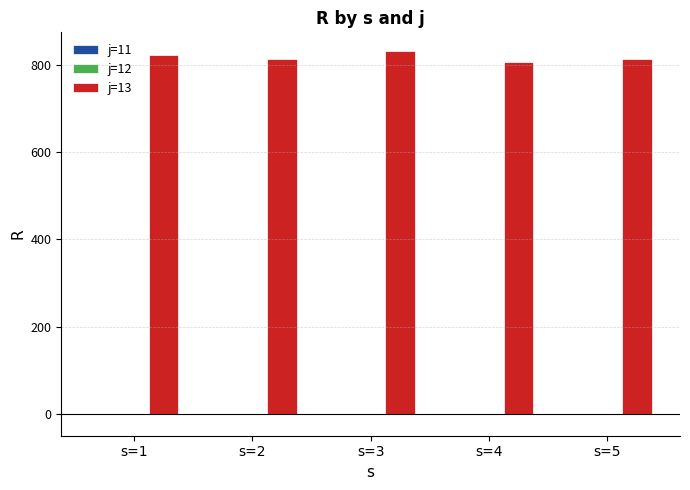

What is the smallest value displayed?

806